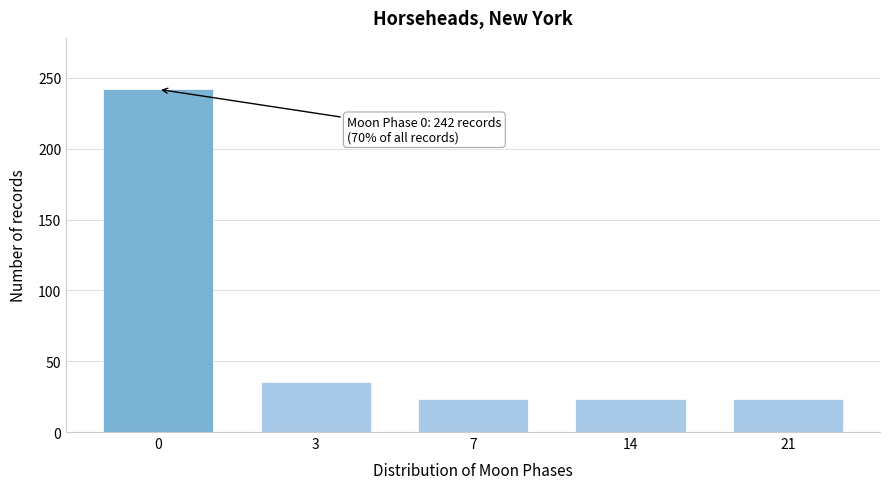

Reading right to left, transcribe all the data shown in this chart.

23	23	23	35	242